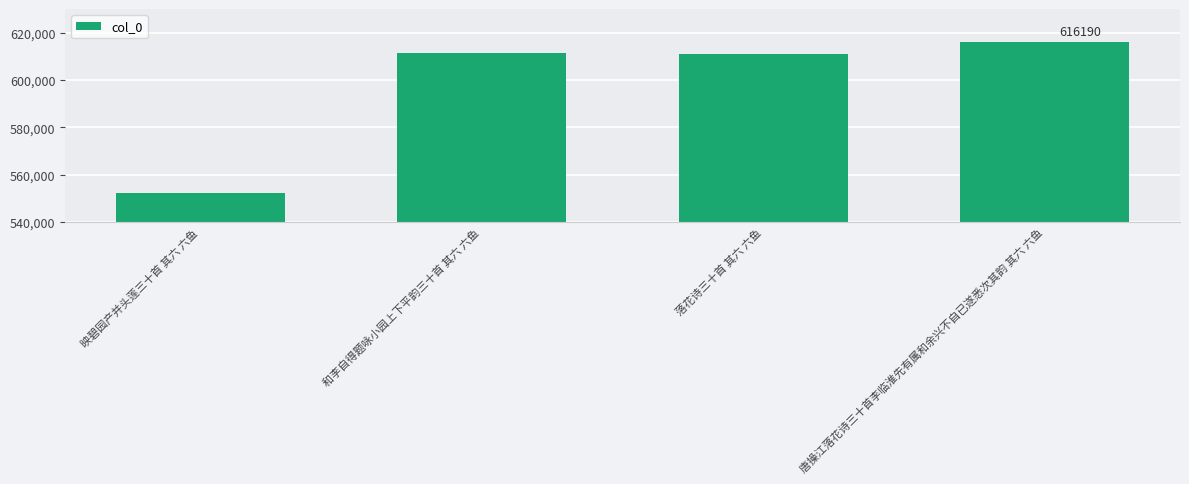

Reading left to right, transcribe all the data shown in this chart.

552081	611543	611094	616190